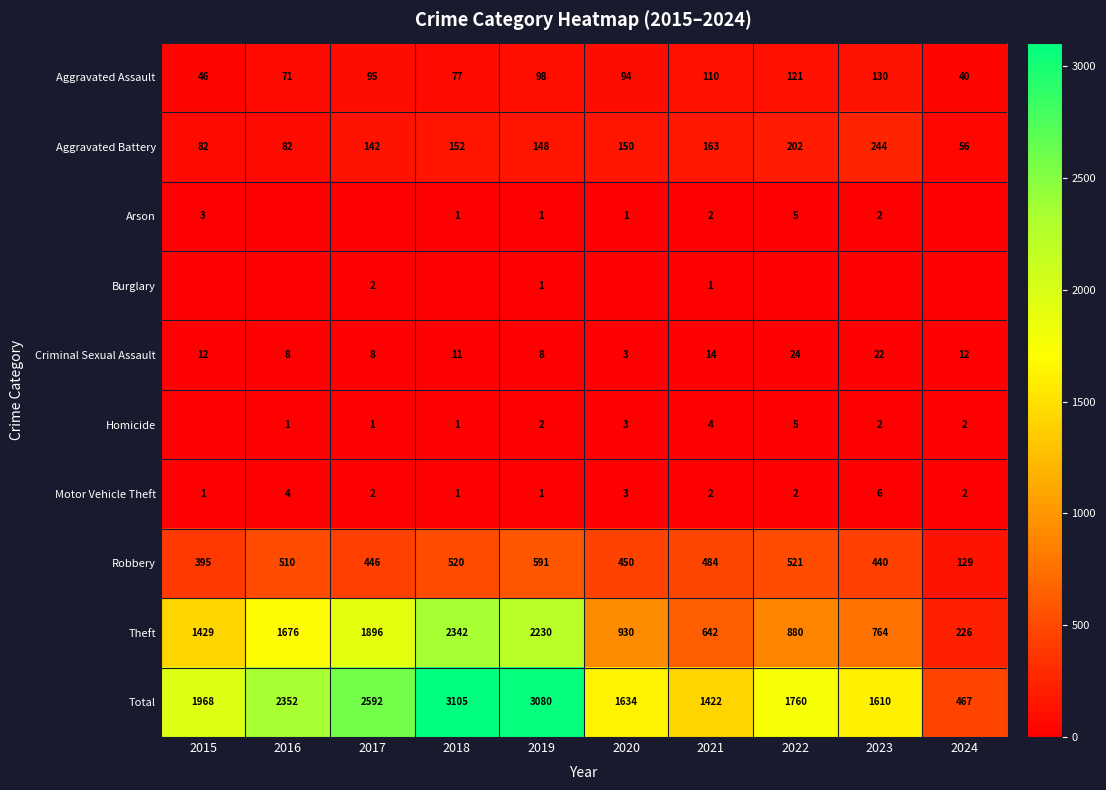

Which category has the lowest value across all series?

2016